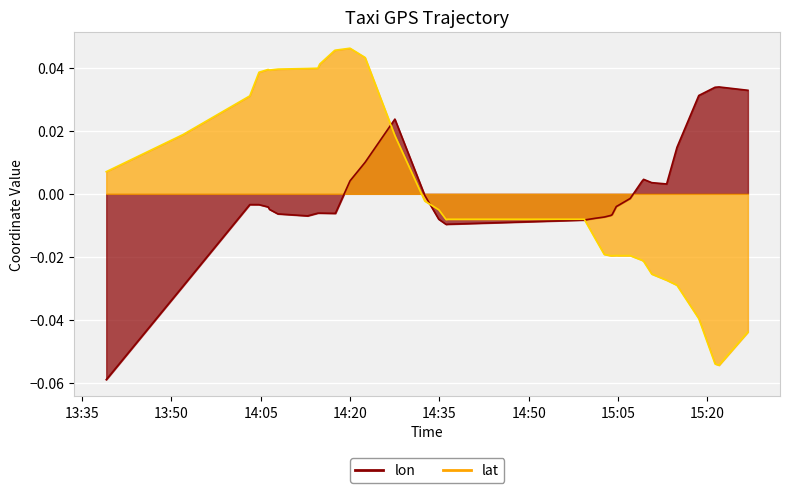

Count the number of data series in this chart.

2